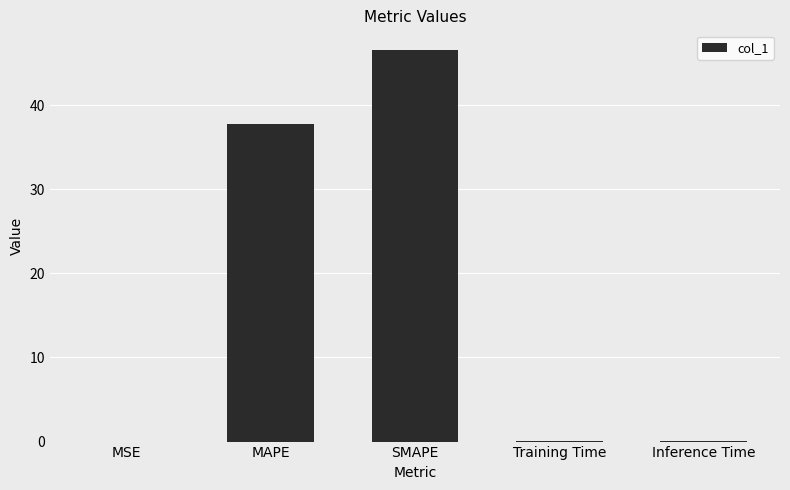

What is the change in value from MSE to Inference Time?

+0.1